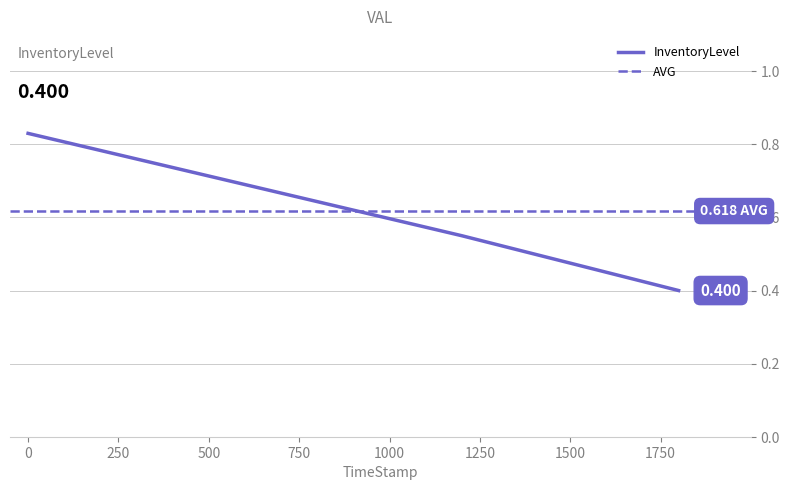

What position from the right is 599.78?

3